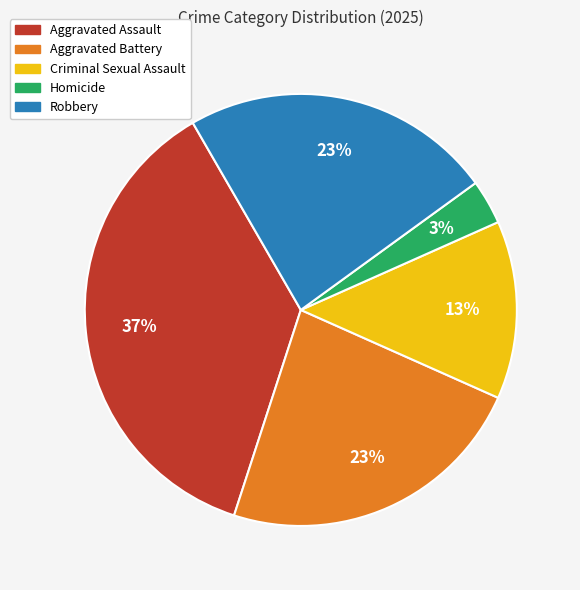

Approximately how many times larger is the value at Homicide compared to Aggravated Battery?

0.1